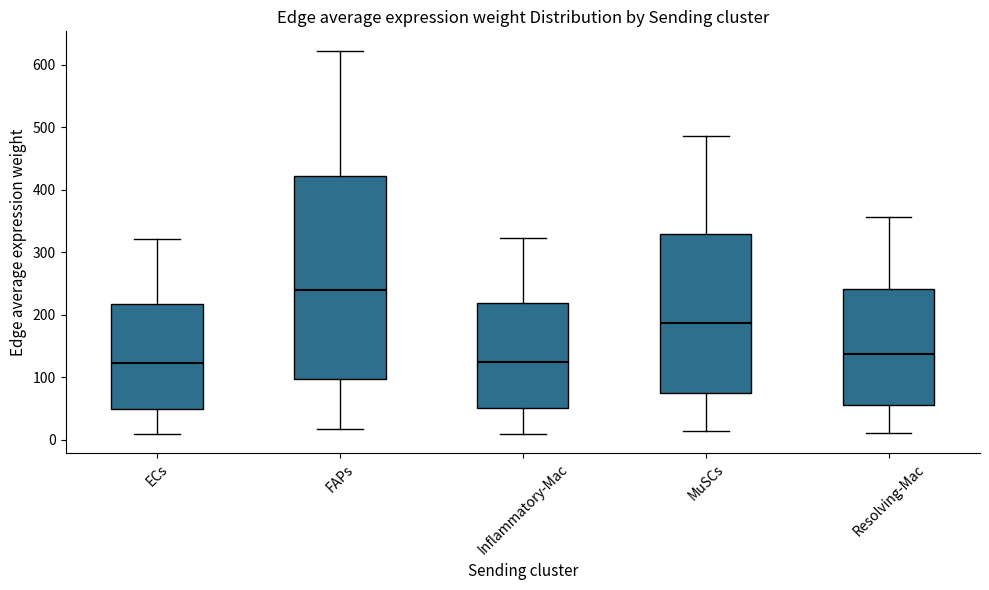

Which box has the highest median line?

FAPs